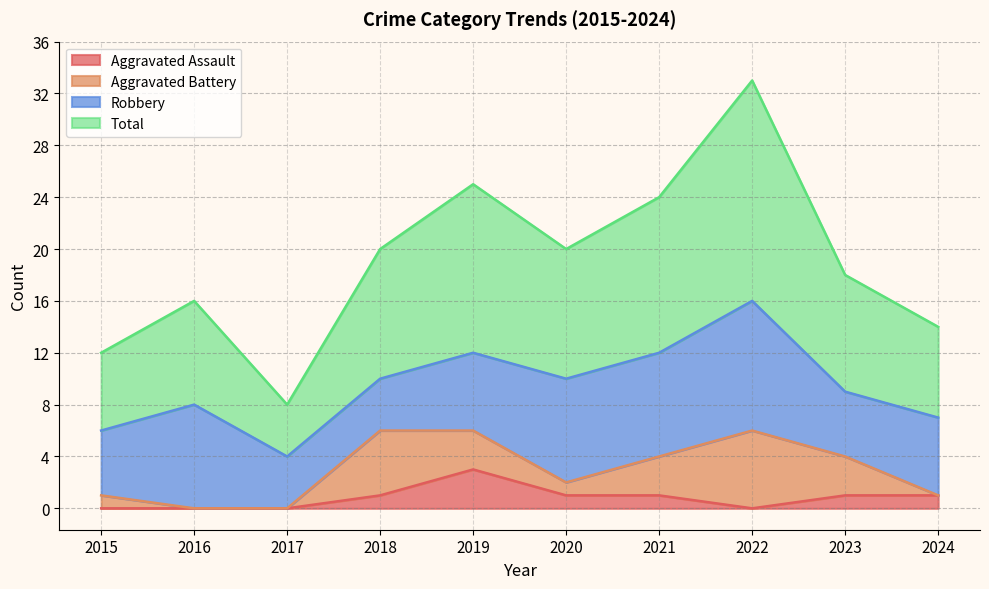

What are all the series names shown in the legend?

Aggravated Assault, Aggravated Battery, Robbery, Total